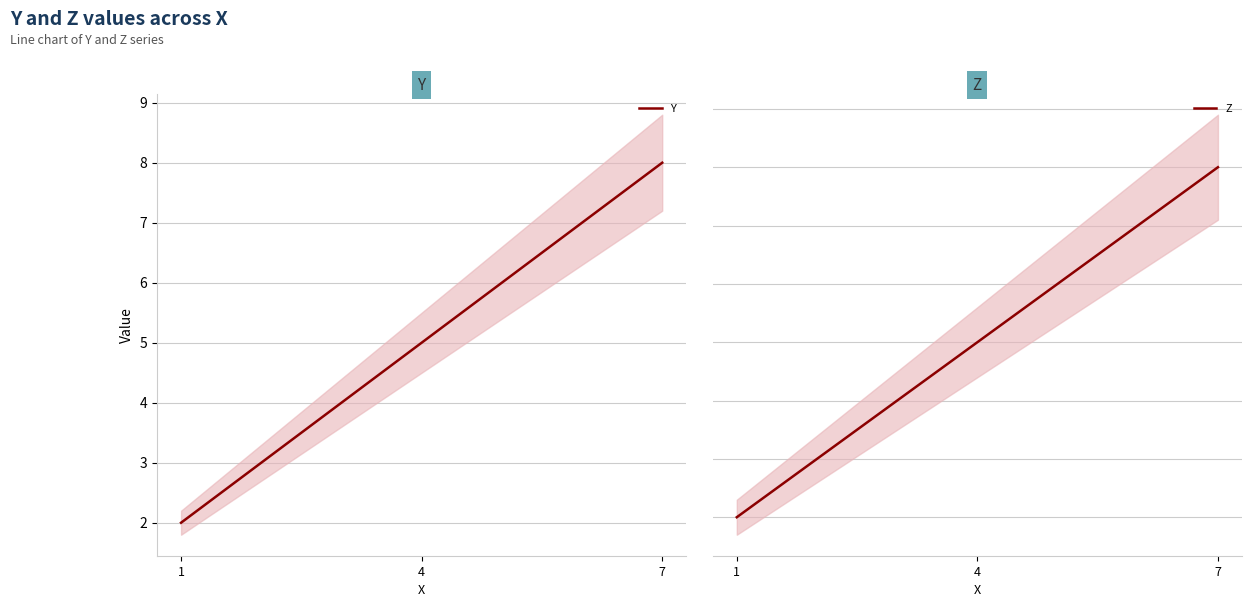

Is the value of Z at 7 greater than the value of Y at 1?

Yes